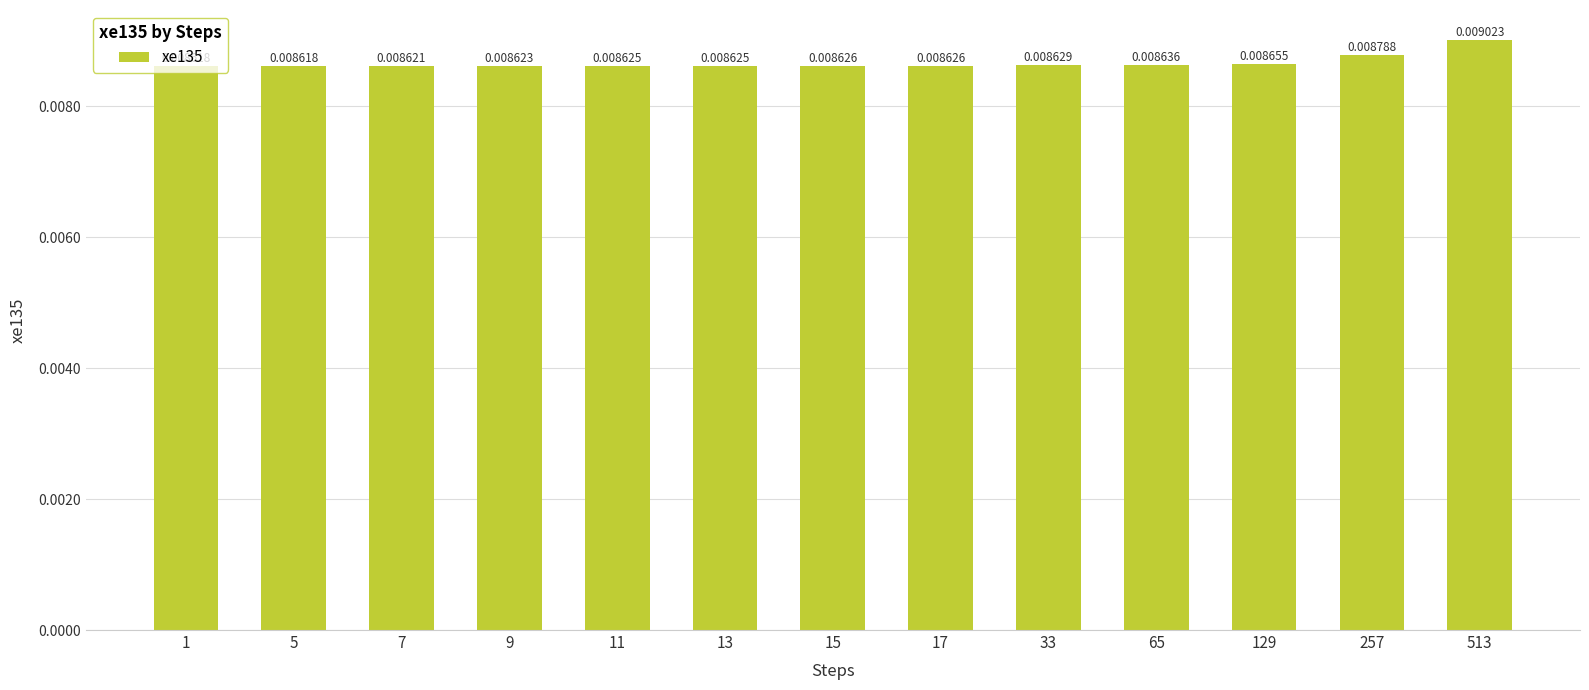

At which category does the chart reach its peak across all series?

513